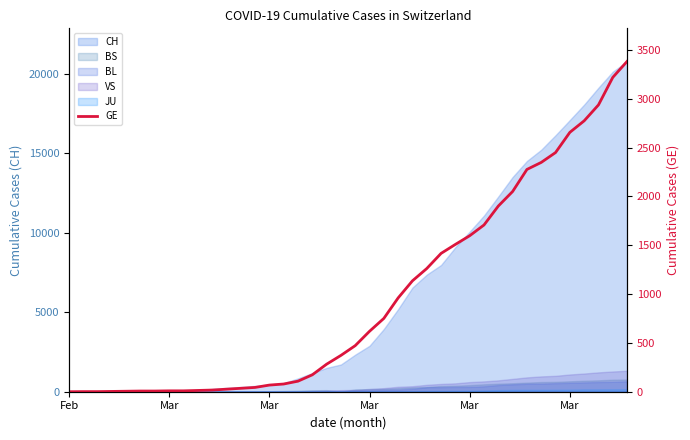

What is the difference between the maximum and minimum values?

3384